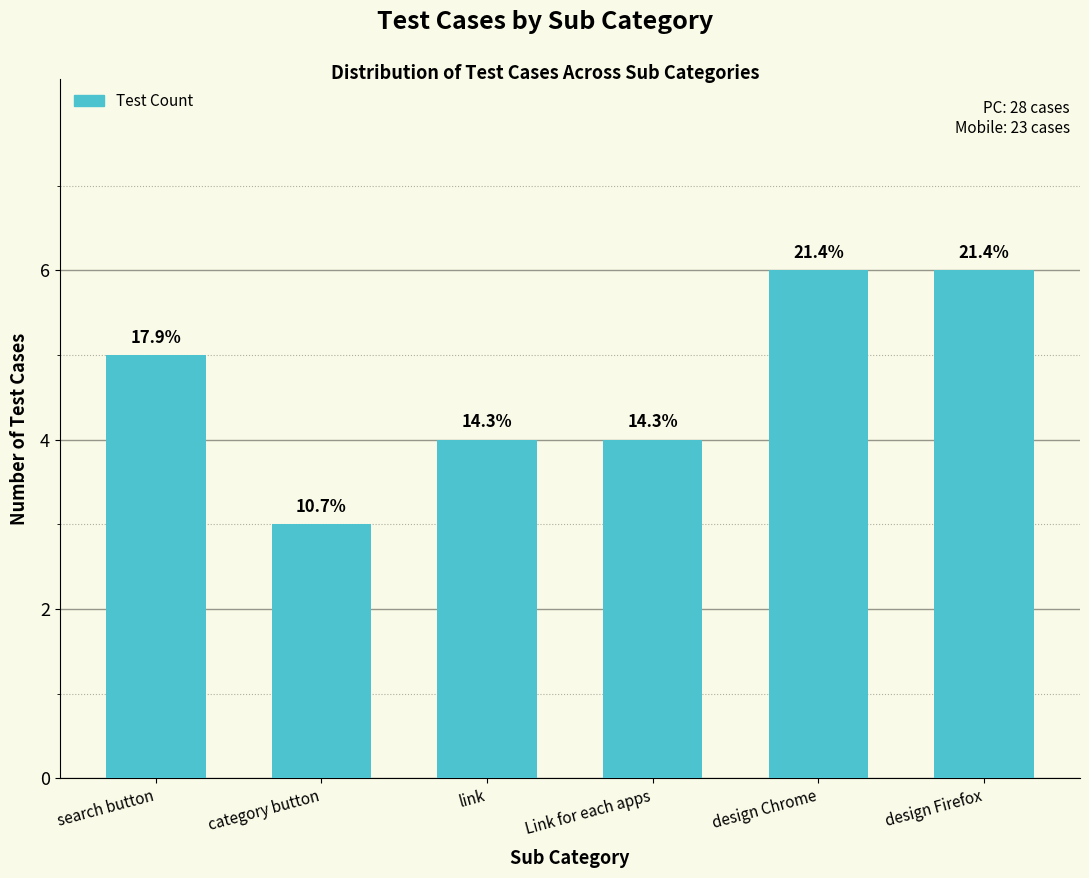

Are the bars horizontal?

No